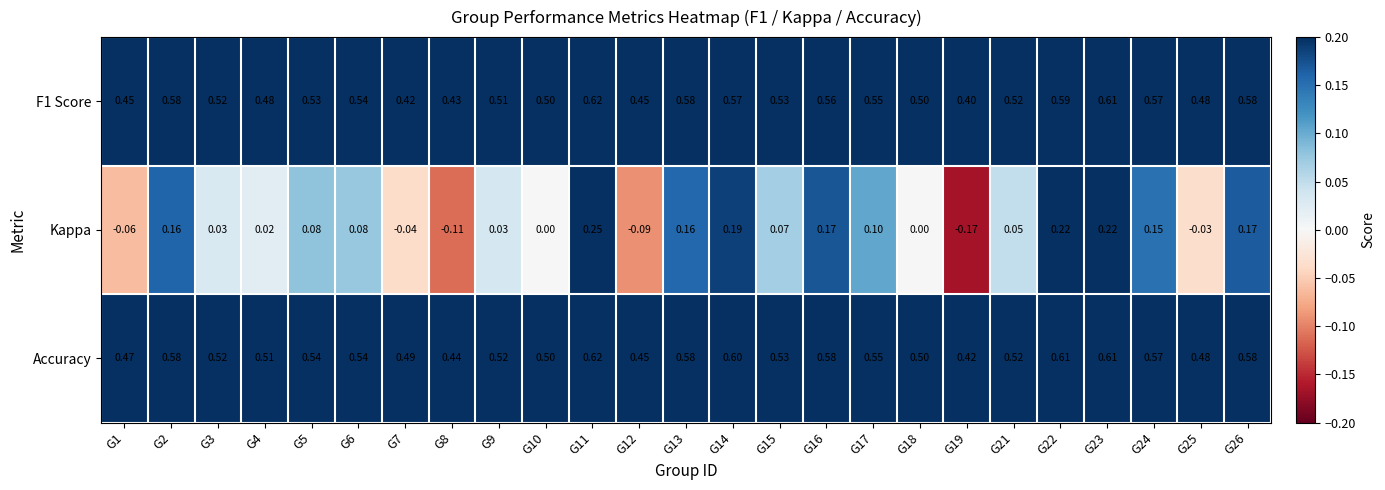

Which series changed the most between G1 and G19?

Kappa